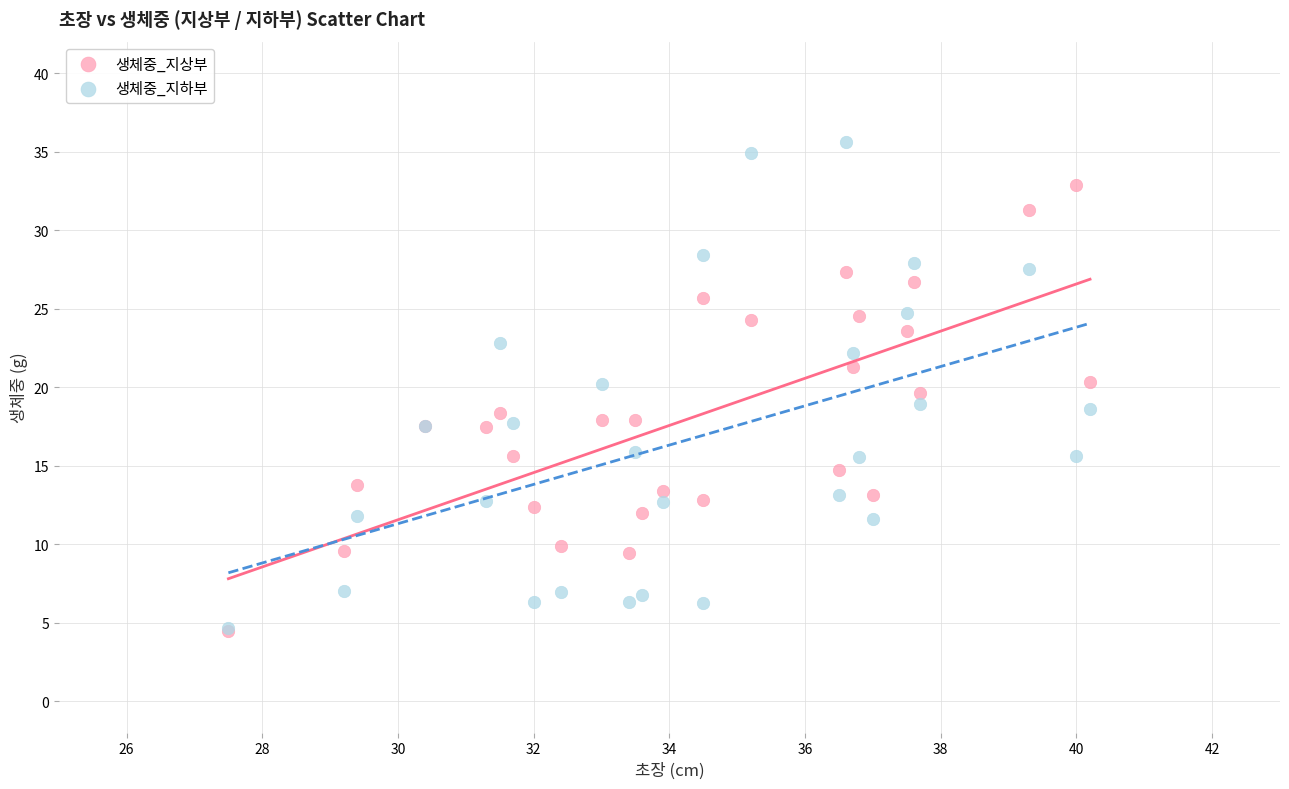

Which series reaches the maximum Y coordinate?

생체중_지하부